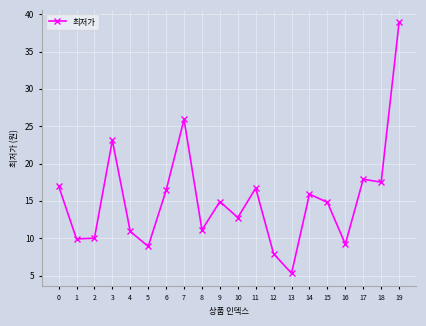

Is this an area chart (filled region under the line)?

No